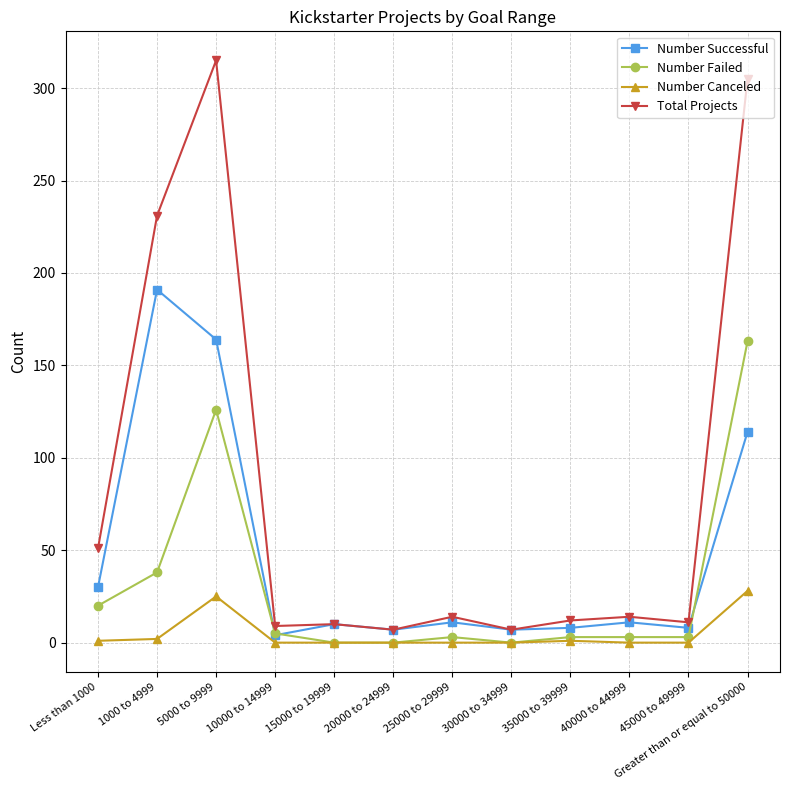

At how many categories does at least one series exceed 175?

3